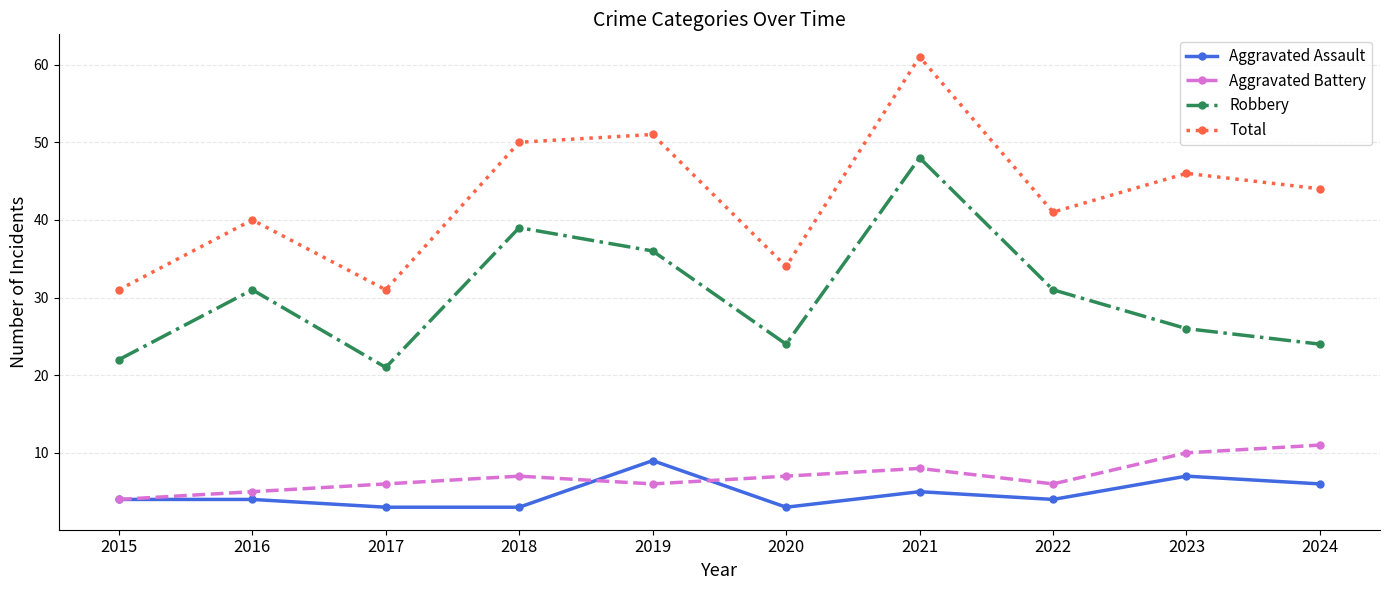

What is the approximate value of Aggravated Battery at 2016?

5